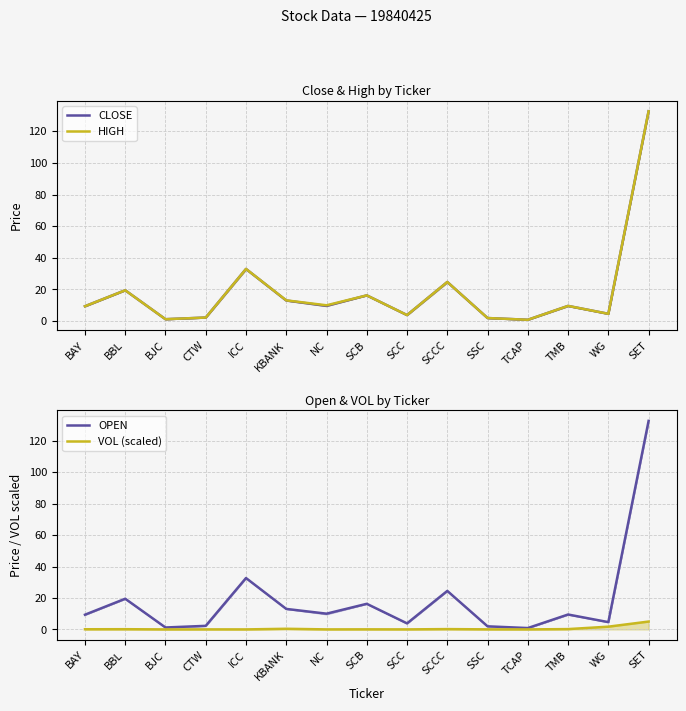

Rank the series at WG from lowest to highest value.

VOL (scaled), CLOSE, HIGH, OPEN